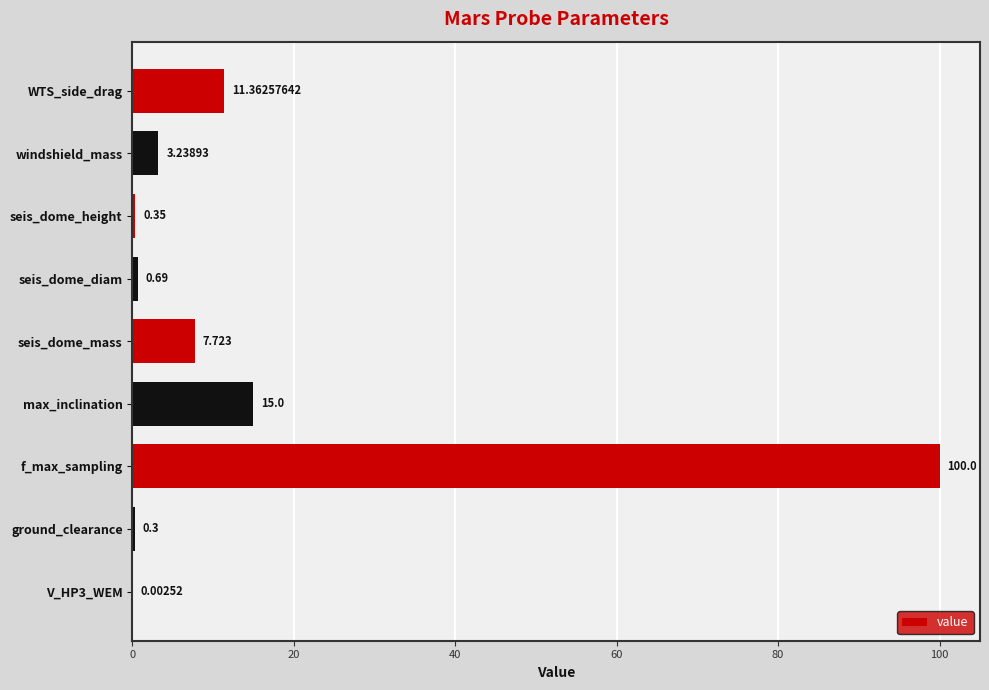

How many distinct data groups are displayed?

1